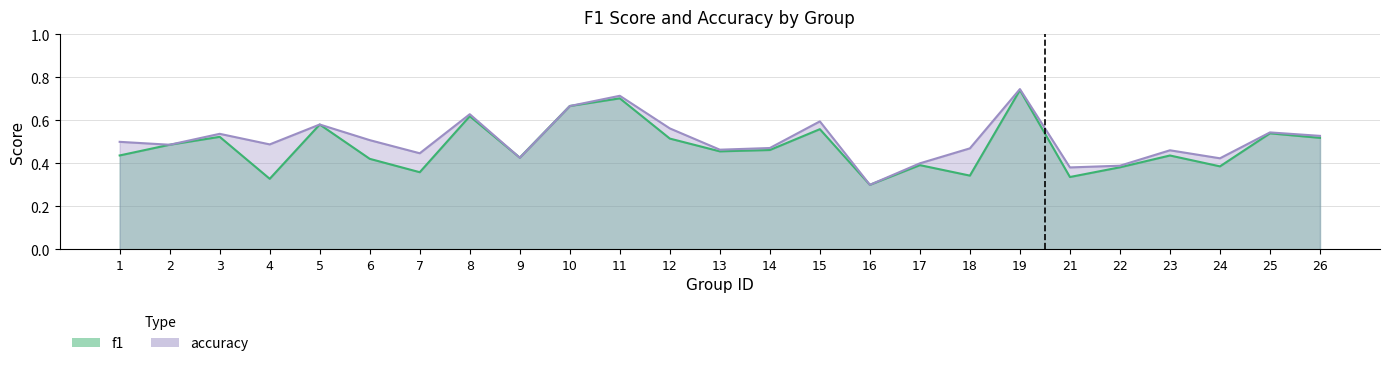

What are all the series names shown in the legend?

f1, accuracy